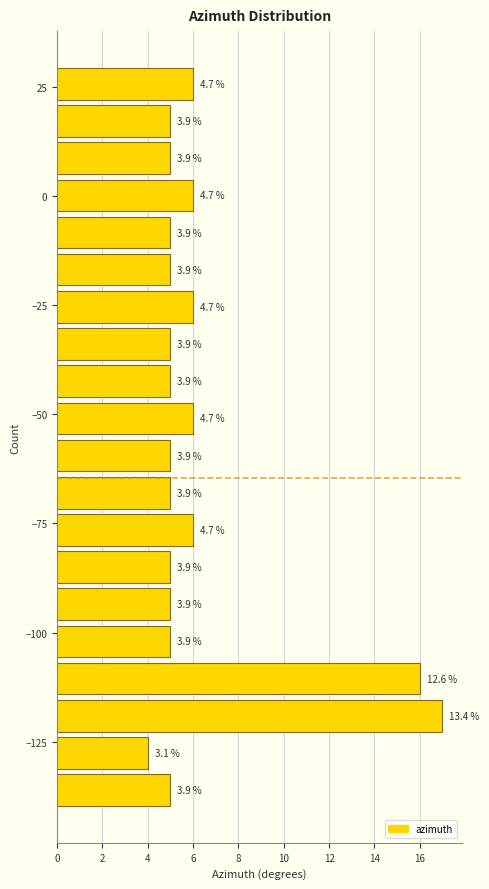

Around what value on the y-axis is the longest bar? Give the approximate position of its centre, as read against the axis.

-120